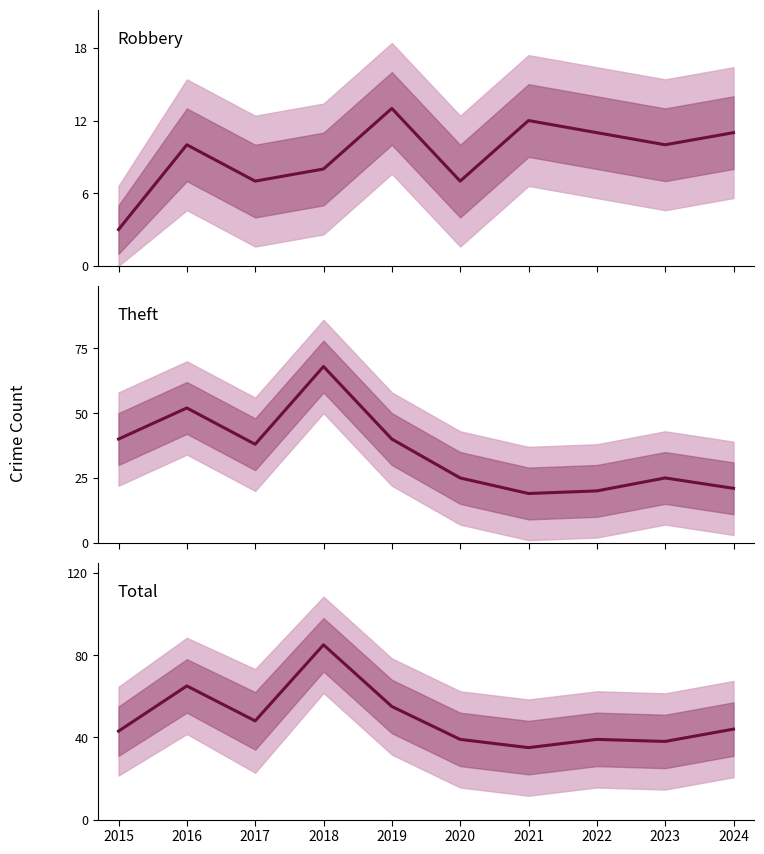

At how many categories does at least one series exceed 38?

8